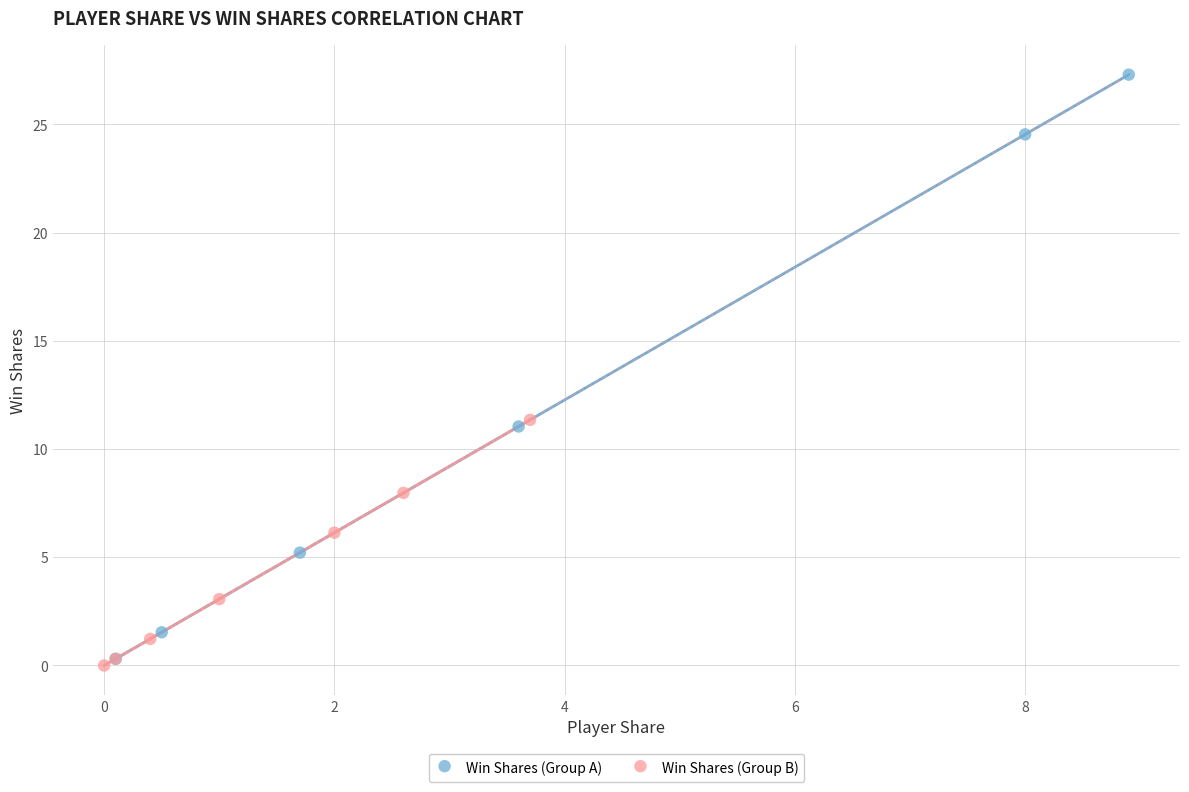

Which series has the widest spread of Y values?

Win Shares (Group A)